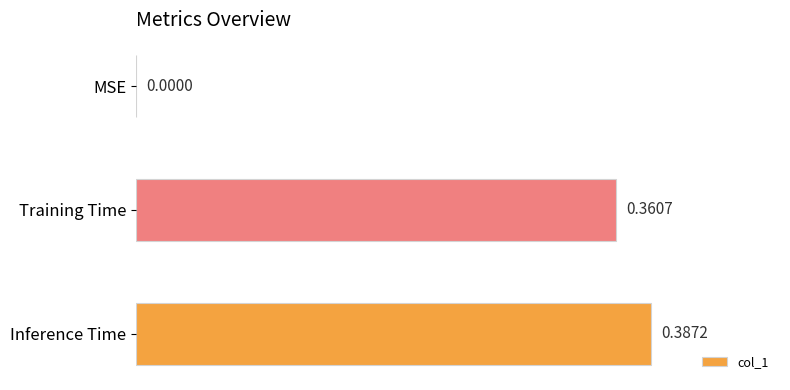

What is the change in value from MSE to Training Time?

+0.4